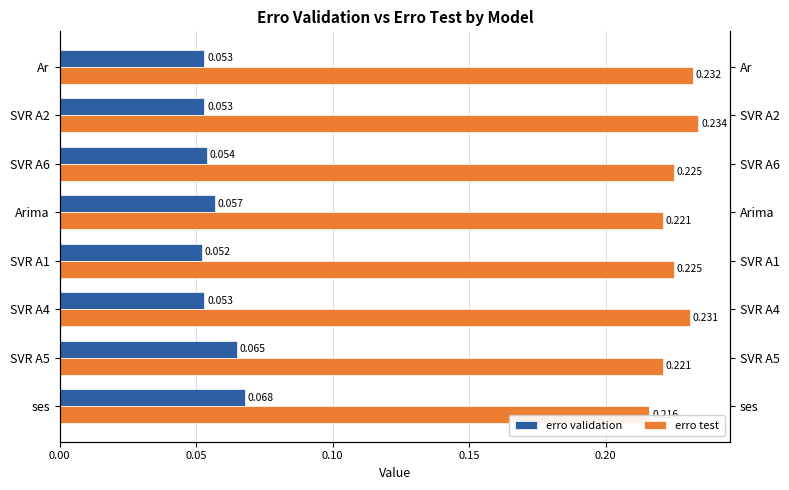

Rank the series by their average value, from lowest to highest.

erro validation, erro test